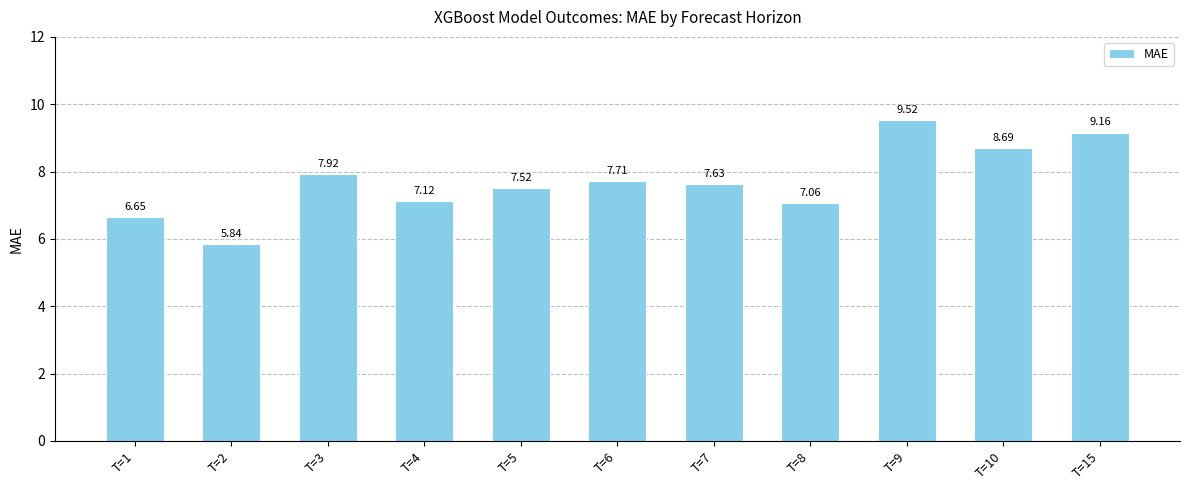

Rank the categories by value from lowest to highest.

T=2, T=1, T=8, T=4, T=5, T=7, T=6, T=3, T=10, T=15, T=9